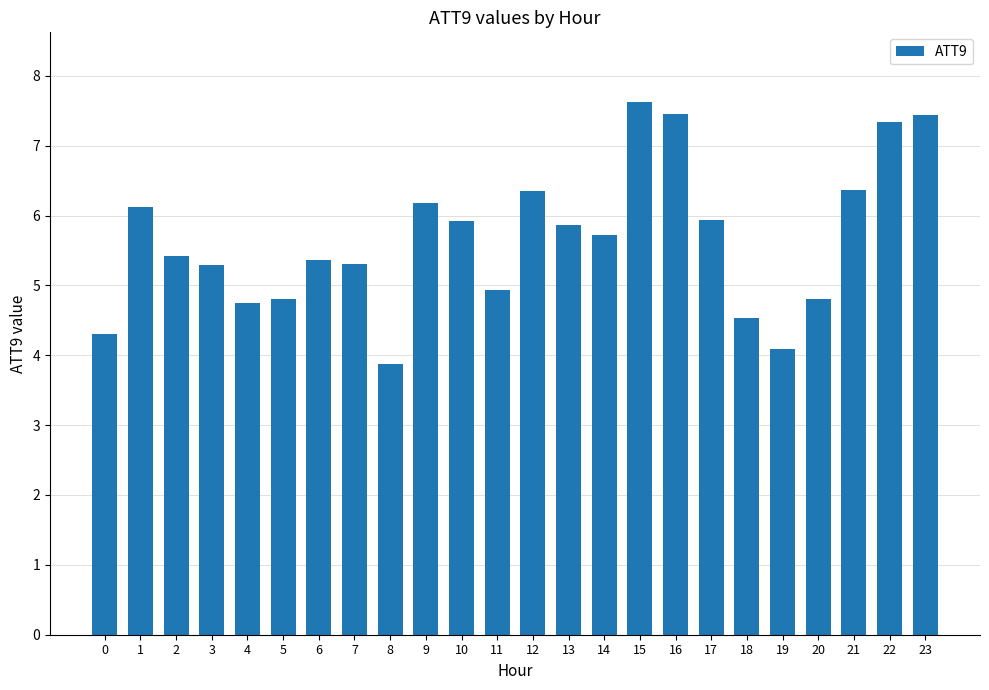

Are the bars horizontal?

No